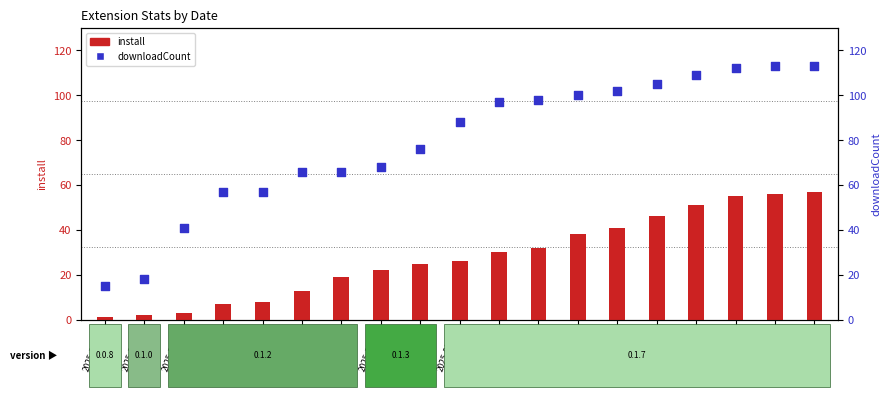

Which series has the widest spread of Y values?

downloadCount